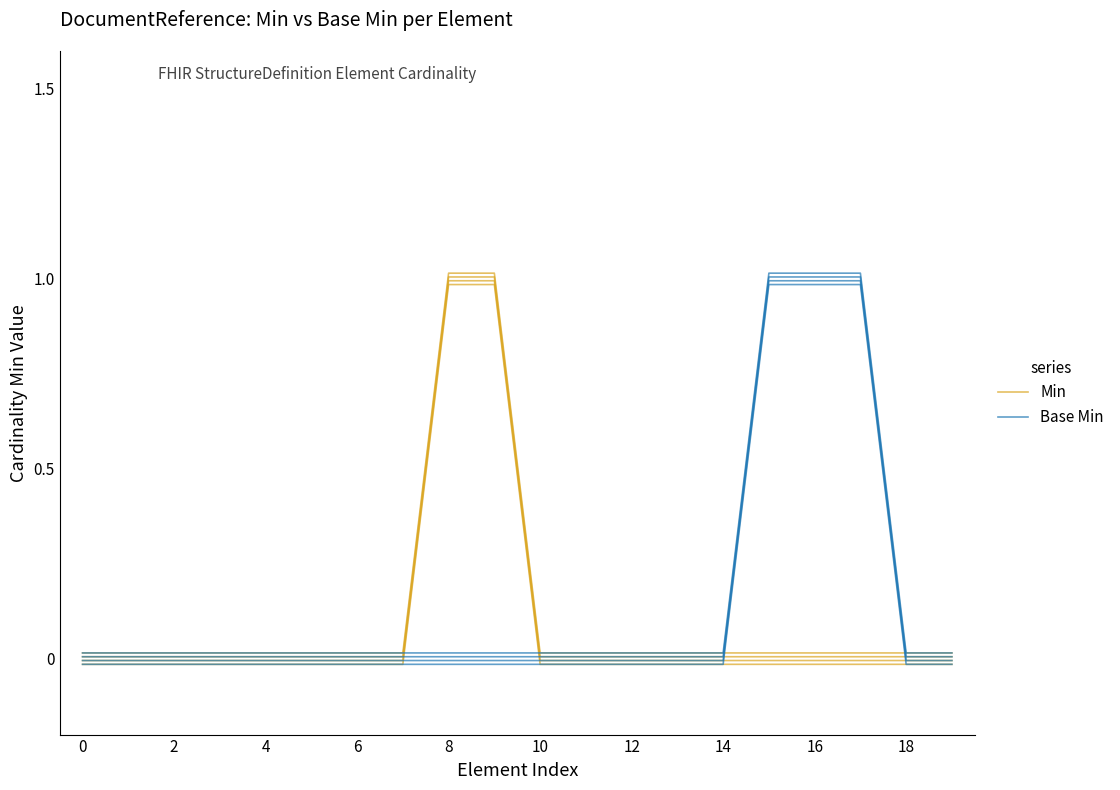

What is the label of the 13th point from the left?

12